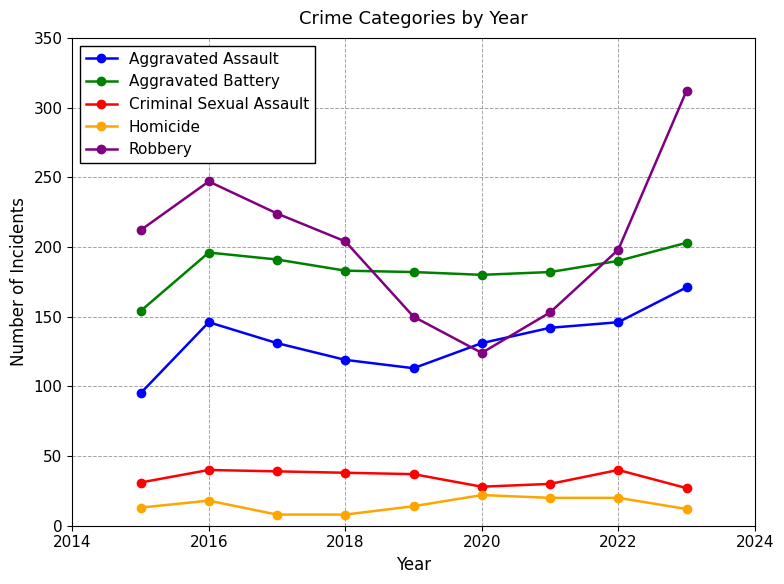

True or false: Aggravated Assault and Criminal Sexual Assault intersect in this chart.

False